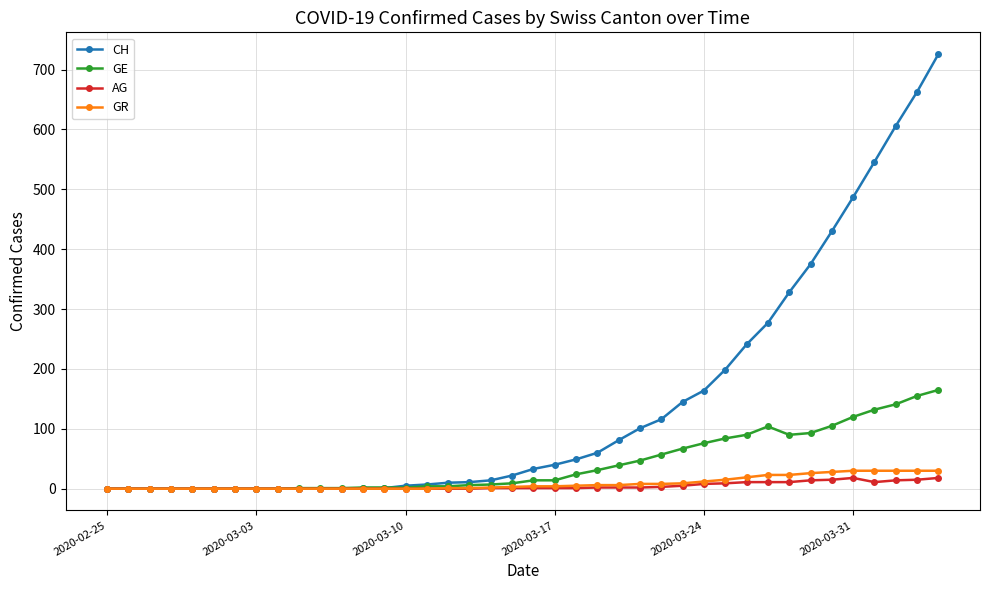

List the series in order of their peak value, lowest first.

AG, GR, GE, CH